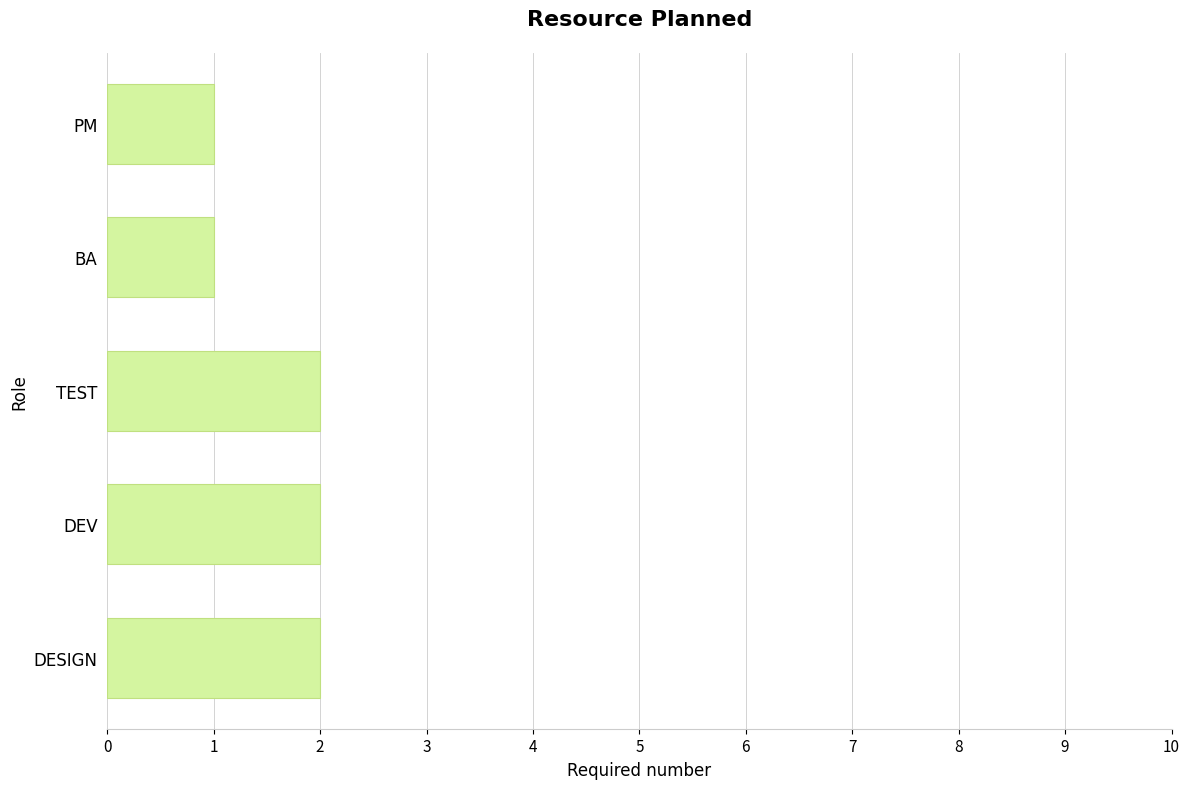

What position from the top is TEST?

3